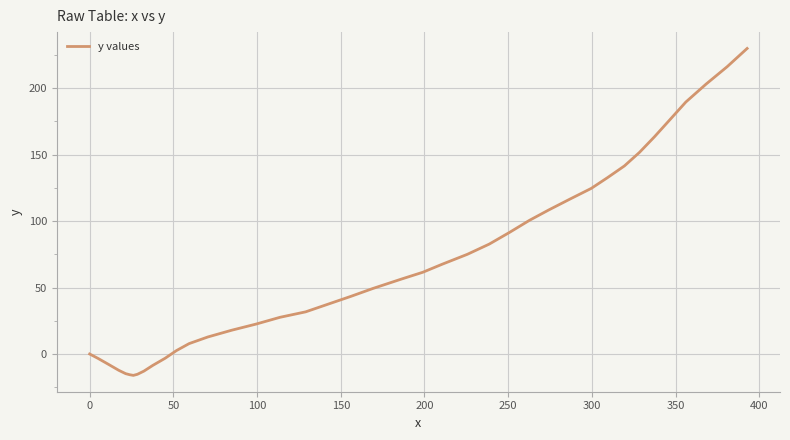

What is the difference between the maximum and minimum values?

246.0